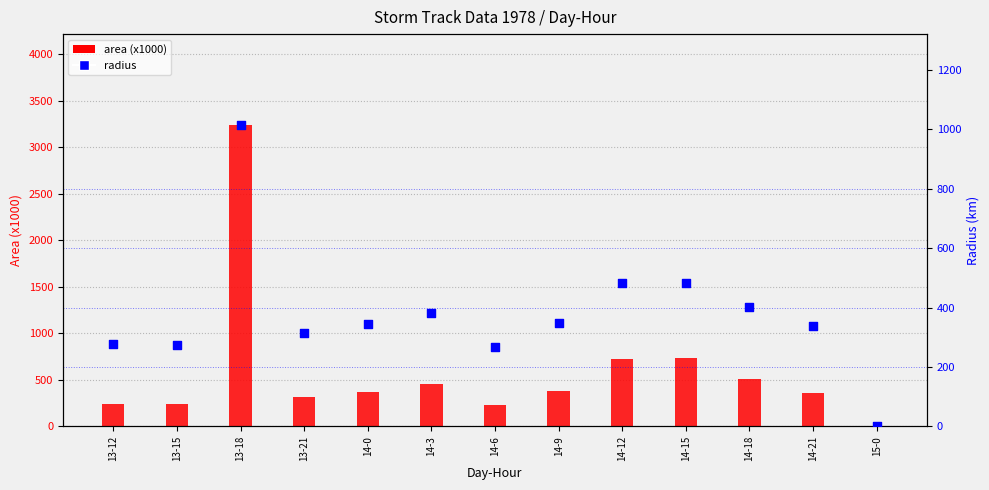

Which series has the widest spread of Y values?

area (x1000)